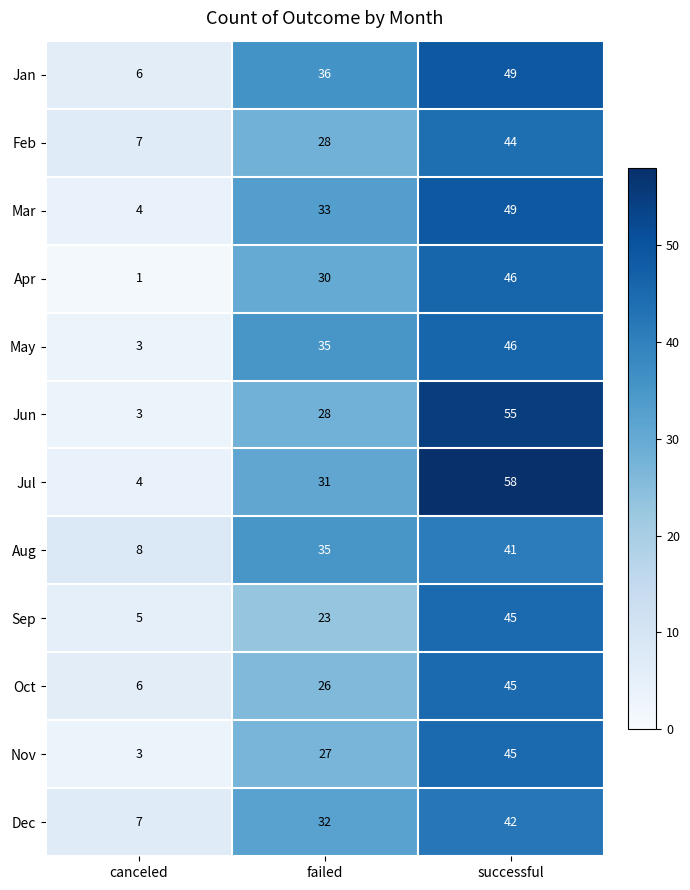

Is it true that Nov equals 11 at successful?

False